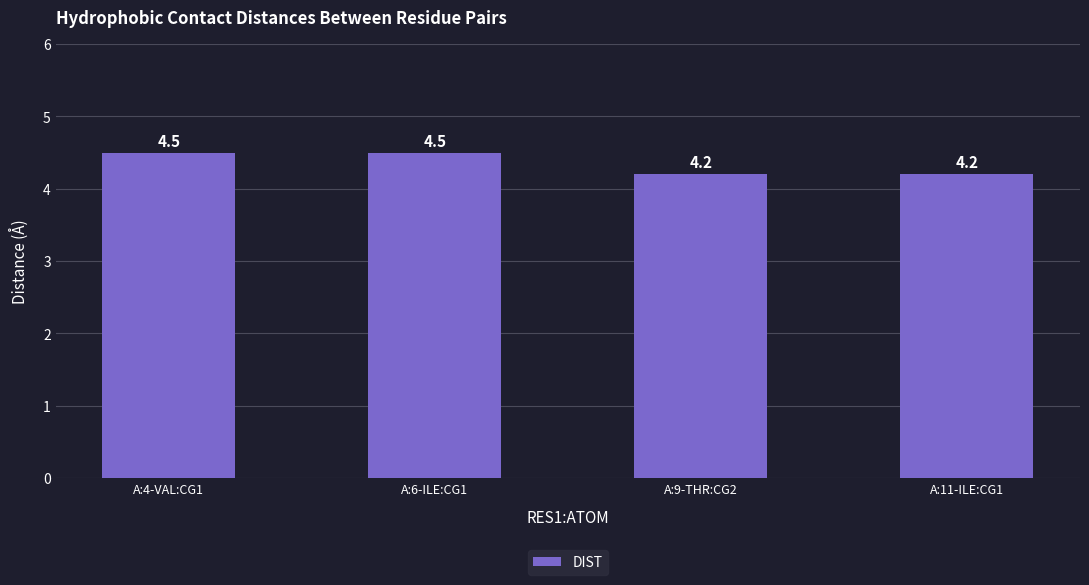

The chart shows a value of 6.5 at A:11-ILE:CG1. True or false?

False